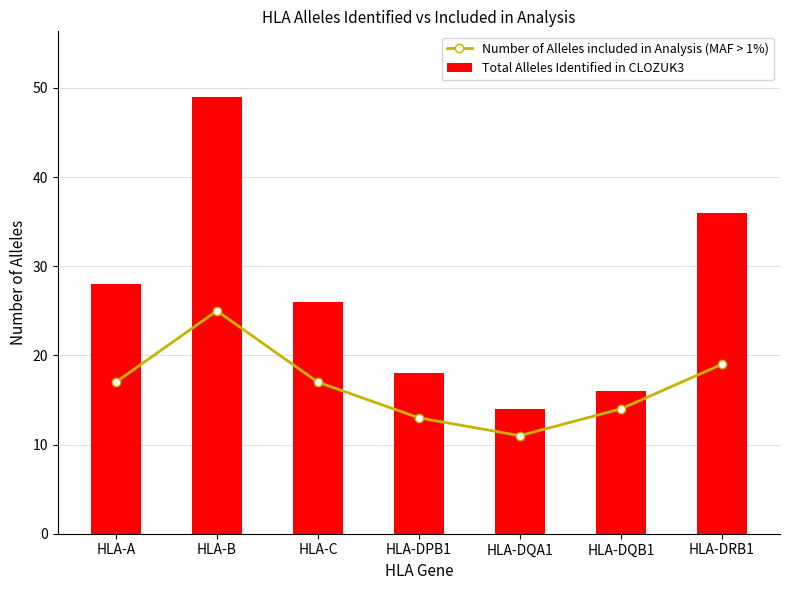

What are all the series names shown in the legend?

Number of Alleles included in Analysis (MAF > 1%), Total Alleles Identified in CLOZUK3